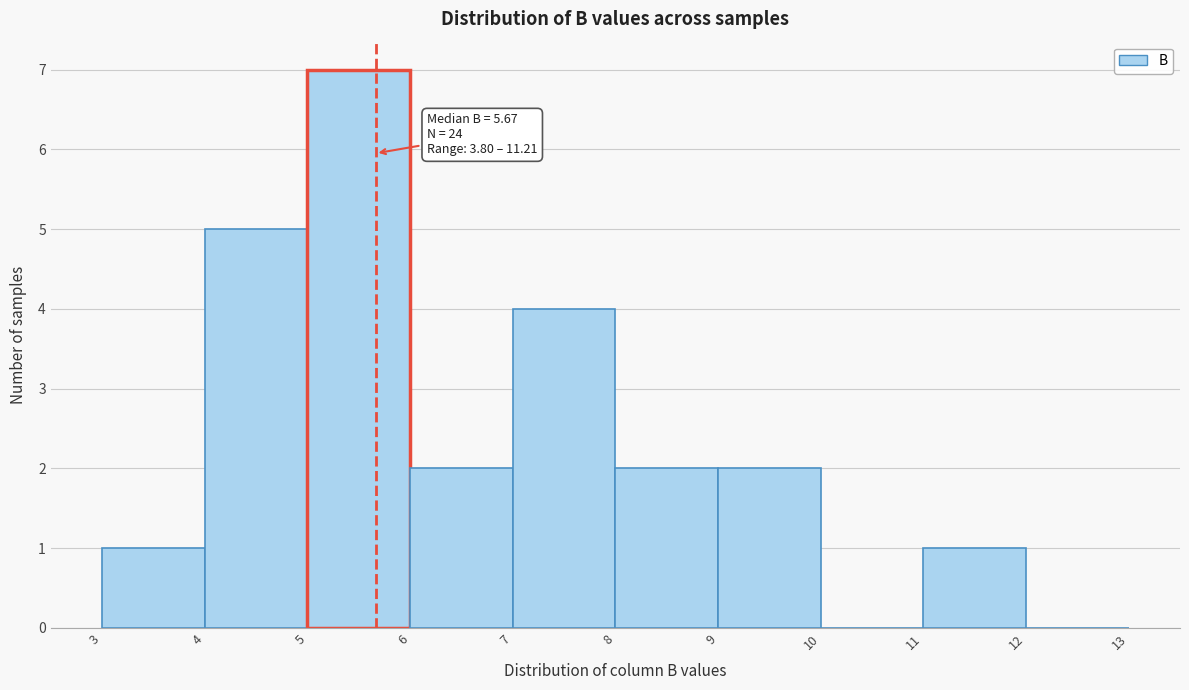

Over which range of the x-axis is the bar tallest?

5 to 6